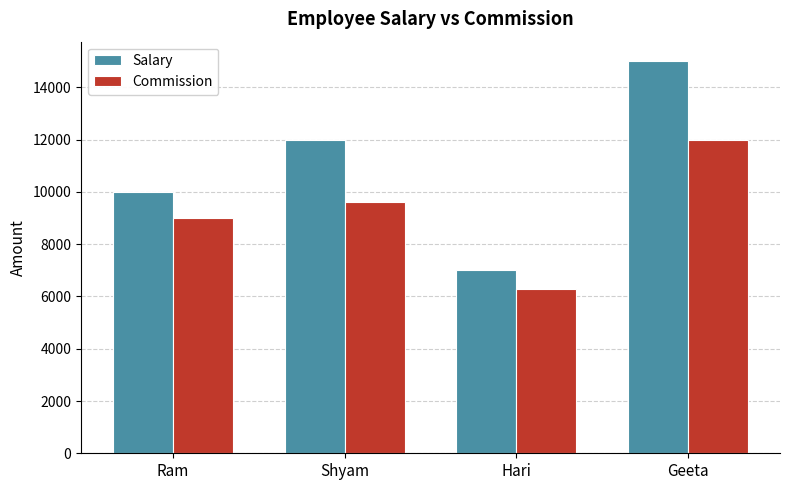

What is the difference between the maximum and minimum values in the Salary series?

8000